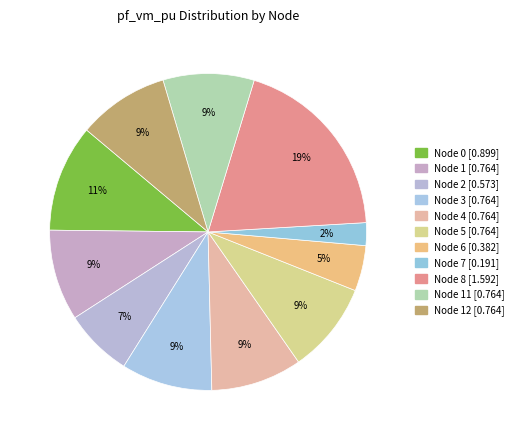

How many segments does this pie chart have?

11